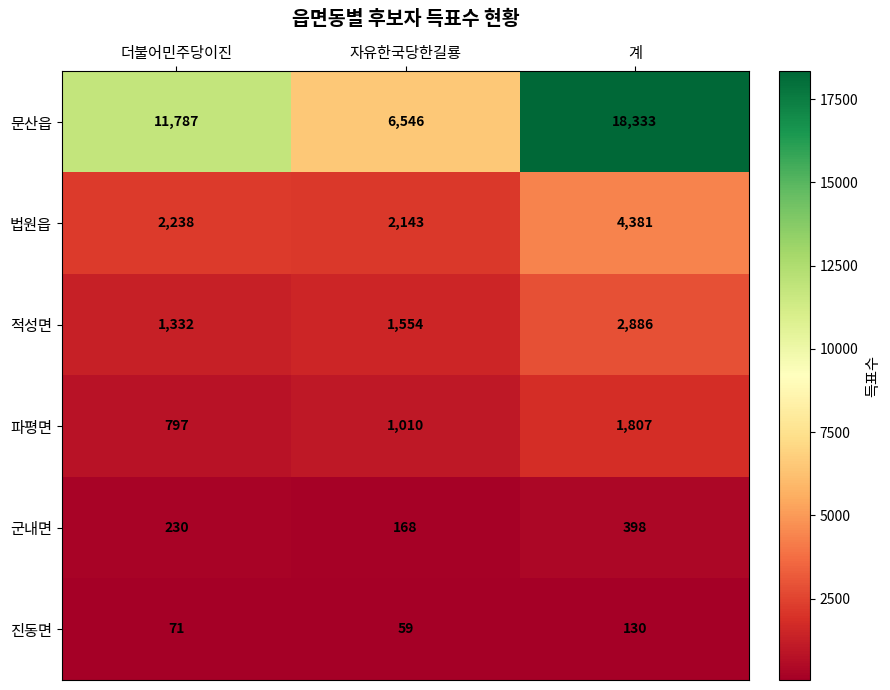

Count the 진동면 values in the range 59 to 130.

3